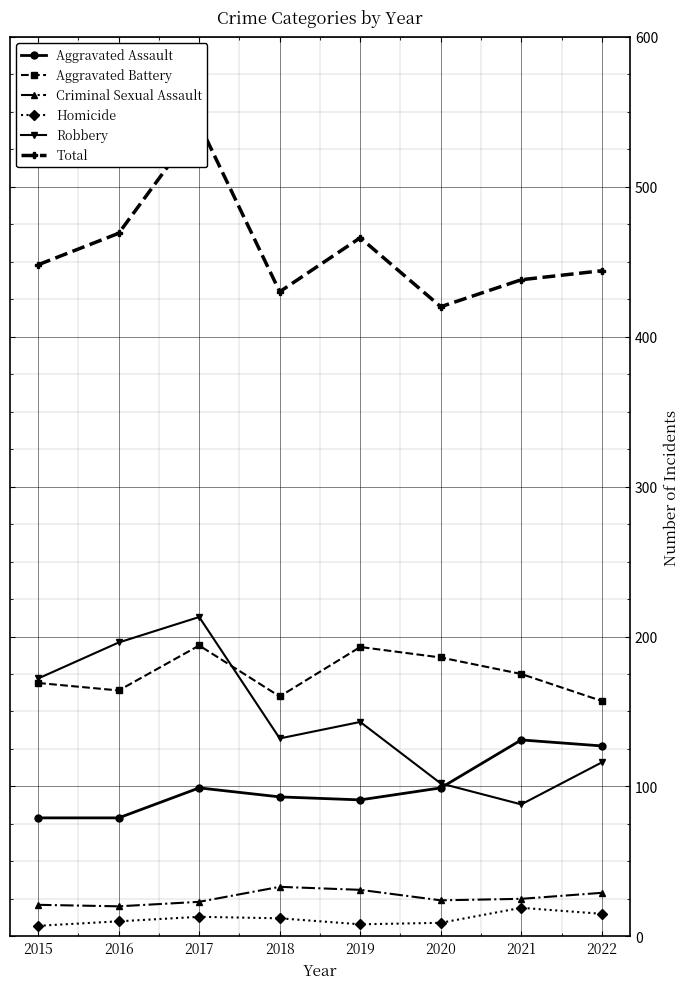

Which series has the largest range (max minus min)?

Robbery